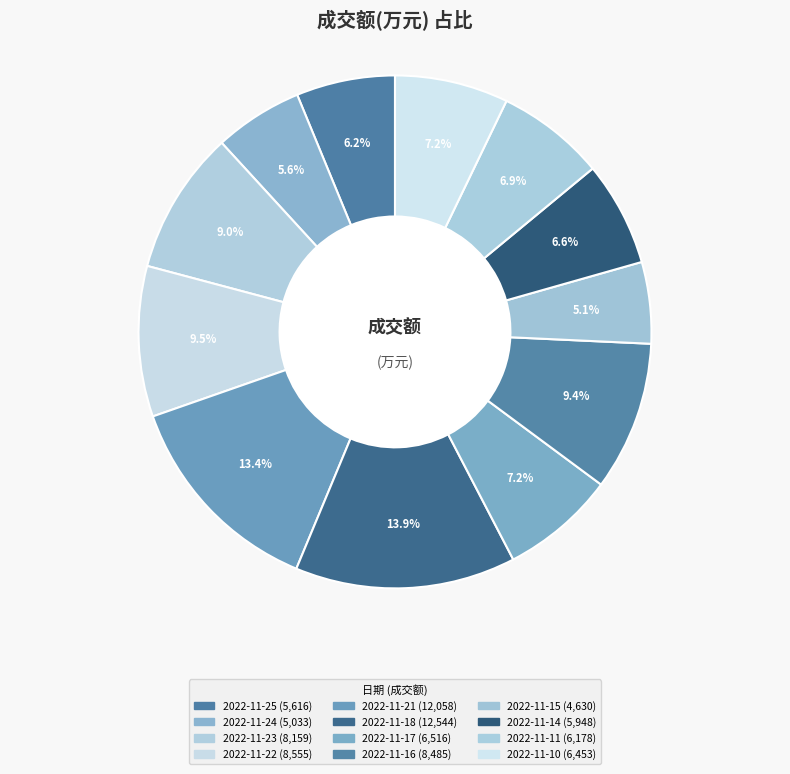

Count the number of slices in the pie.

12